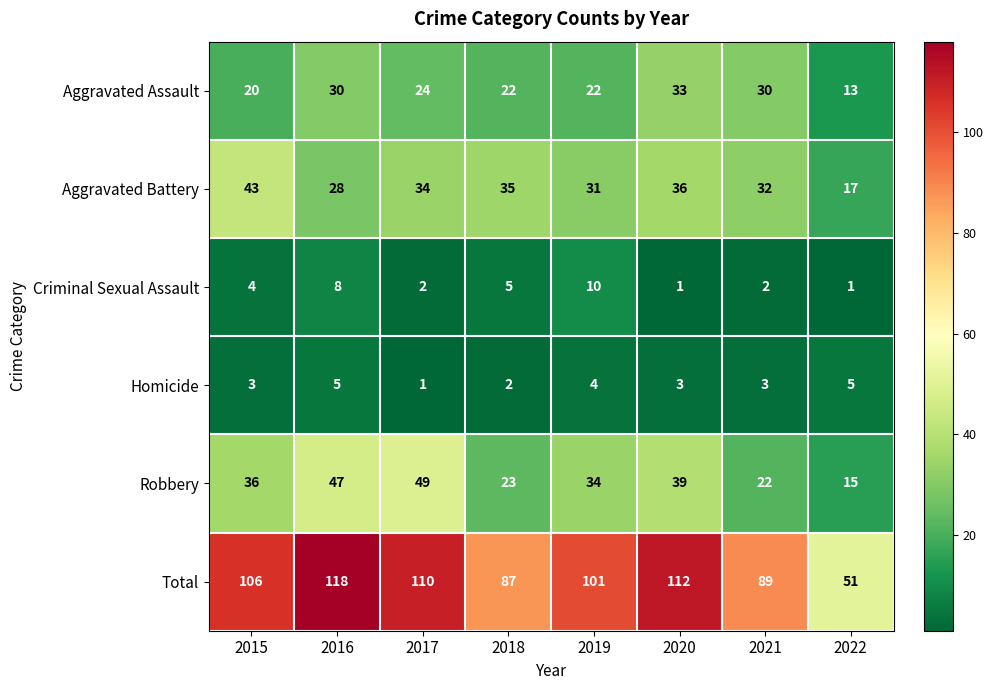

Rank the categories by Total value from lowest to highest.

2022, 2018, 2021, 2019, 2015, 2017, 2020, 2016